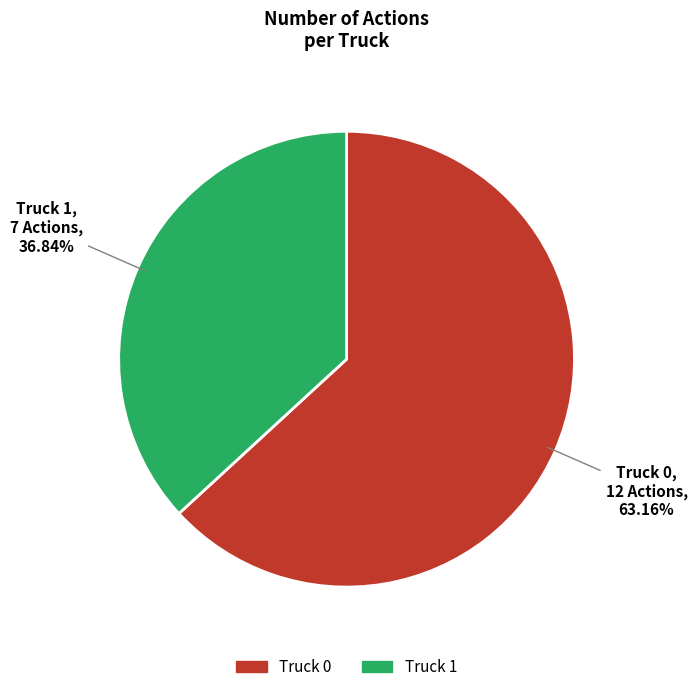

Between Truck 1 and Truck 0, which is larger?

Truck 0